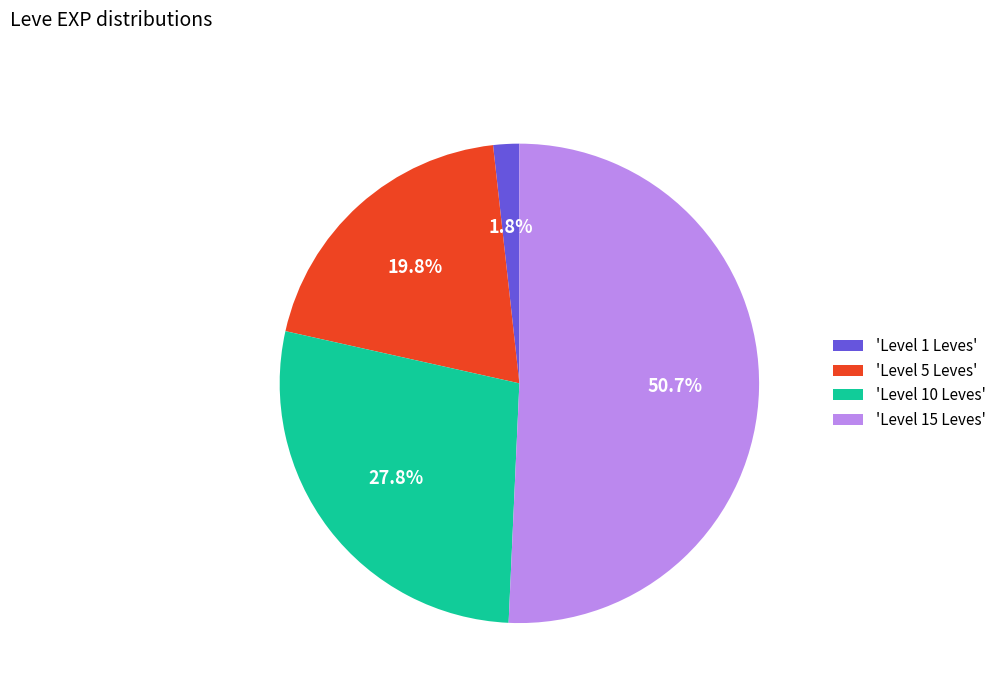

Is the sum of 'Level 5 Leves' and 'Level 15 Leves' greater than half?

Yes